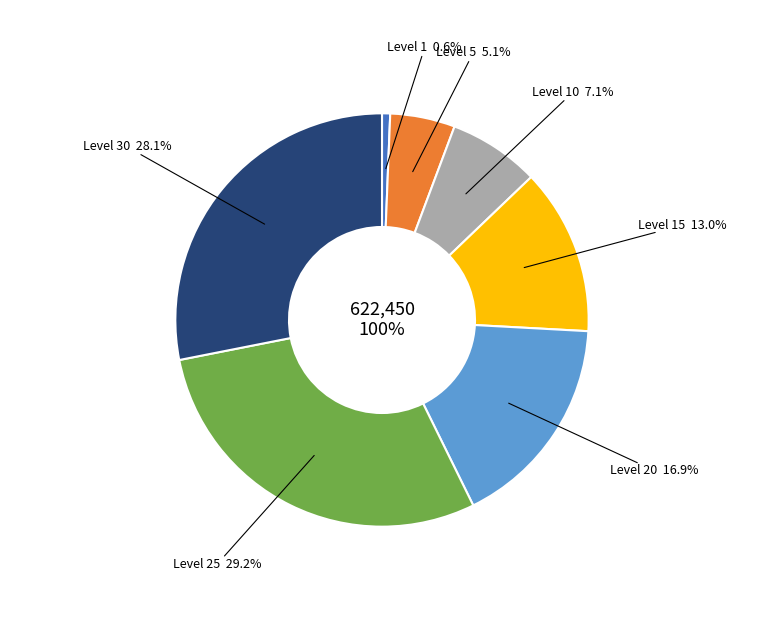

Between 25 and 20, which is larger?

25